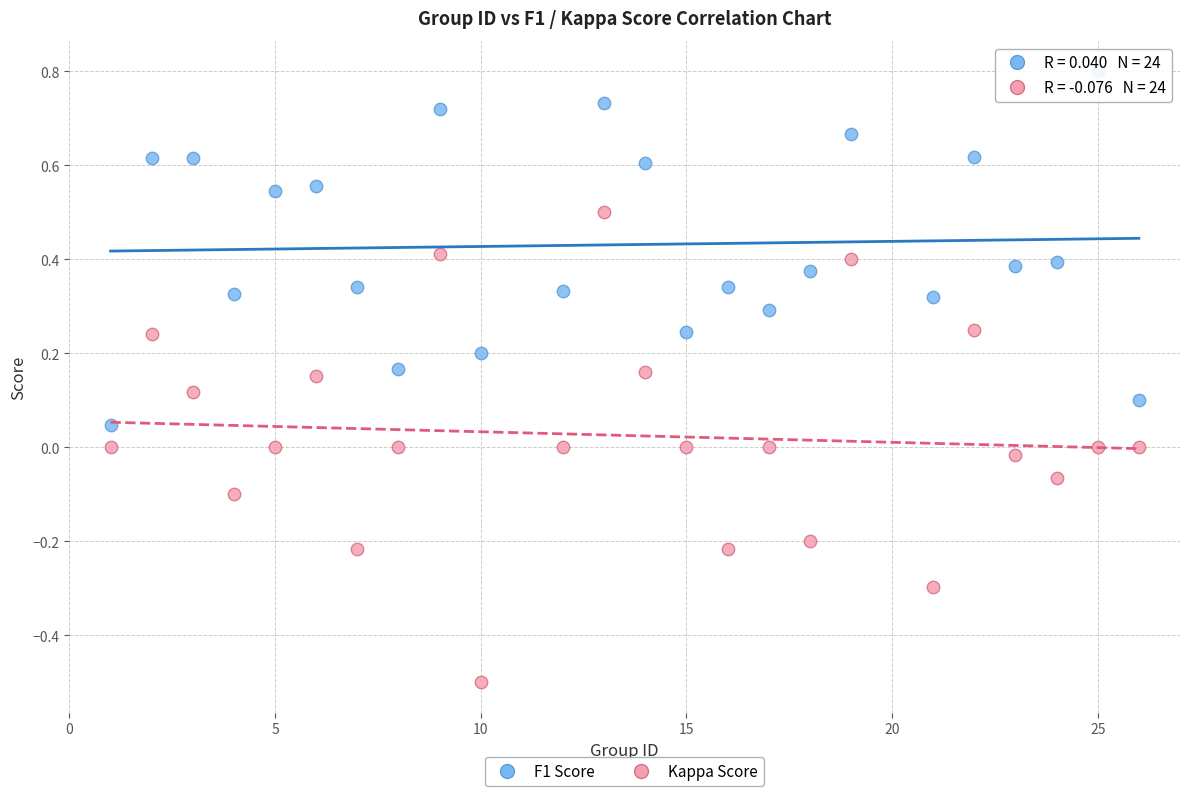

Across all data points, what is the range of X values (max minus min)?

25.0